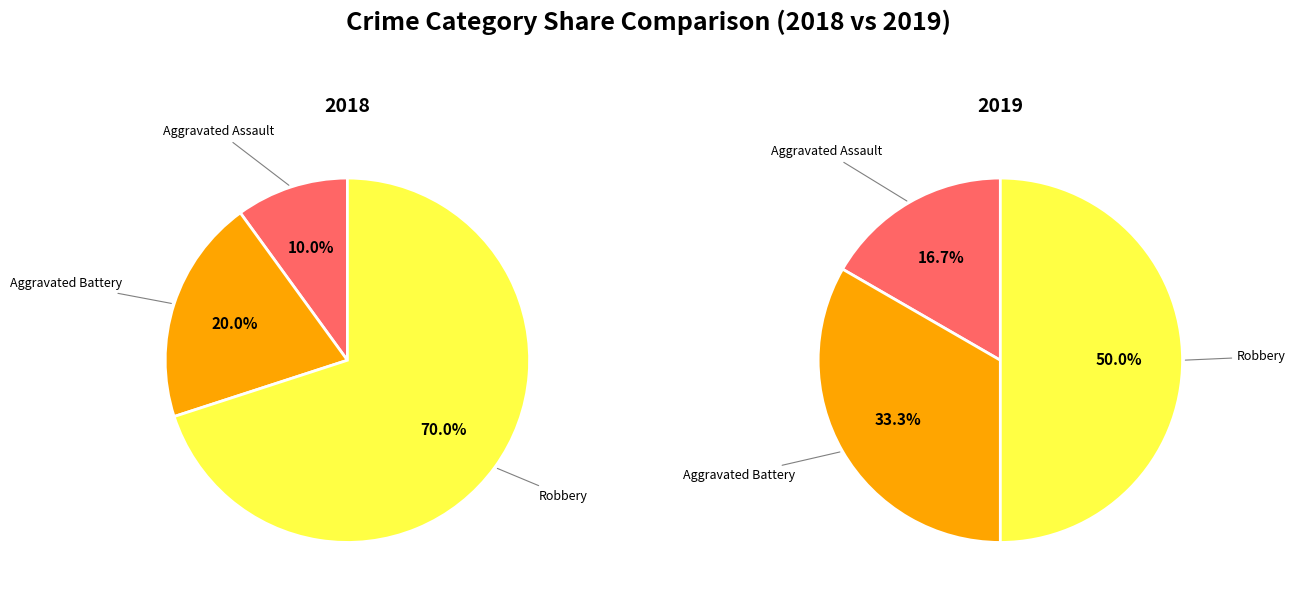

True or false: Aggravated Assault accounts for 17% of the total.

True